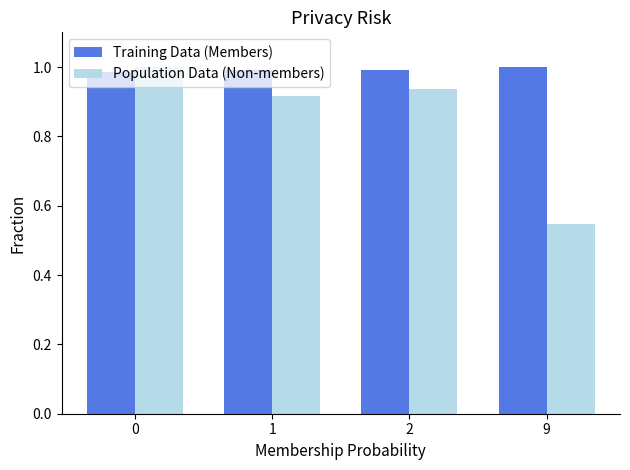

The Training Data (Members) series shows 0.6 at 1. True or false?

False